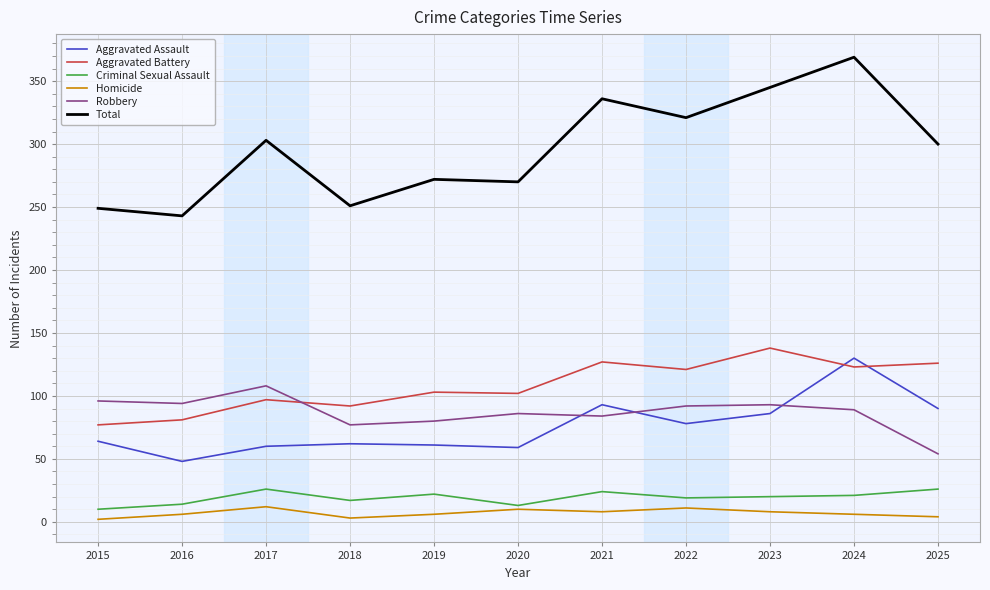

At 2018, list the series in order from largest to smallest.

Total, Aggravated Battery, Robbery, Aggravated Assault, Criminal Sexual Assault, Homicide